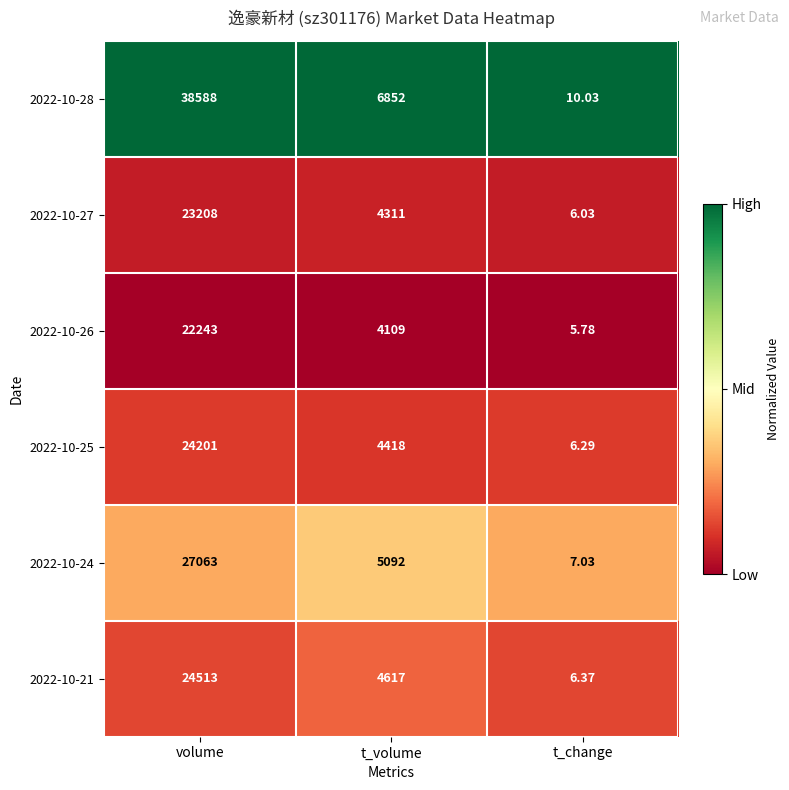

Which series has the largest range (max minus min)?

2022-10-28